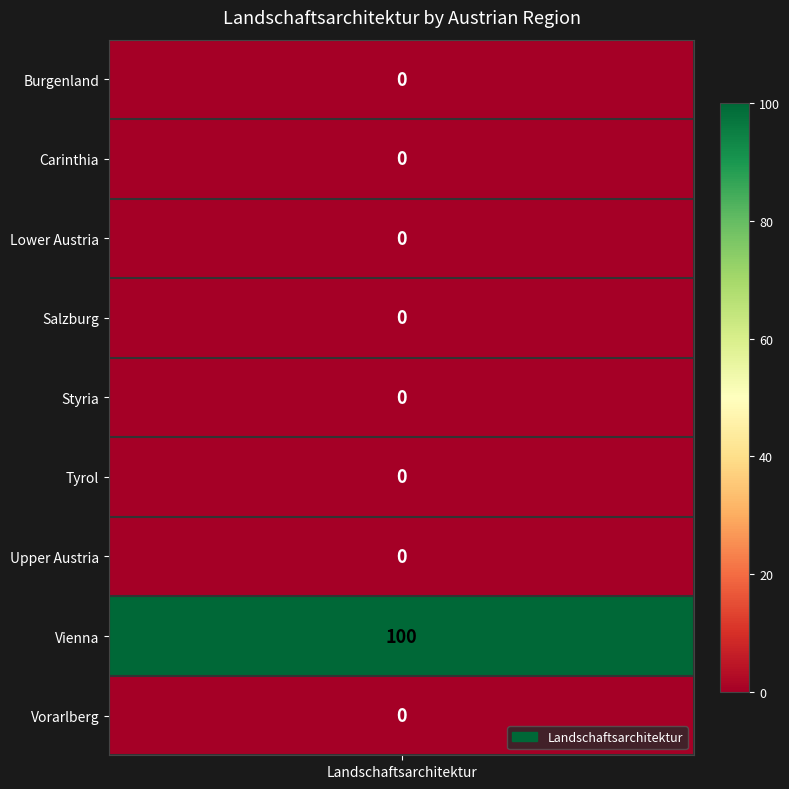

True or false: the data shows 0 at Vorarlberg.

True